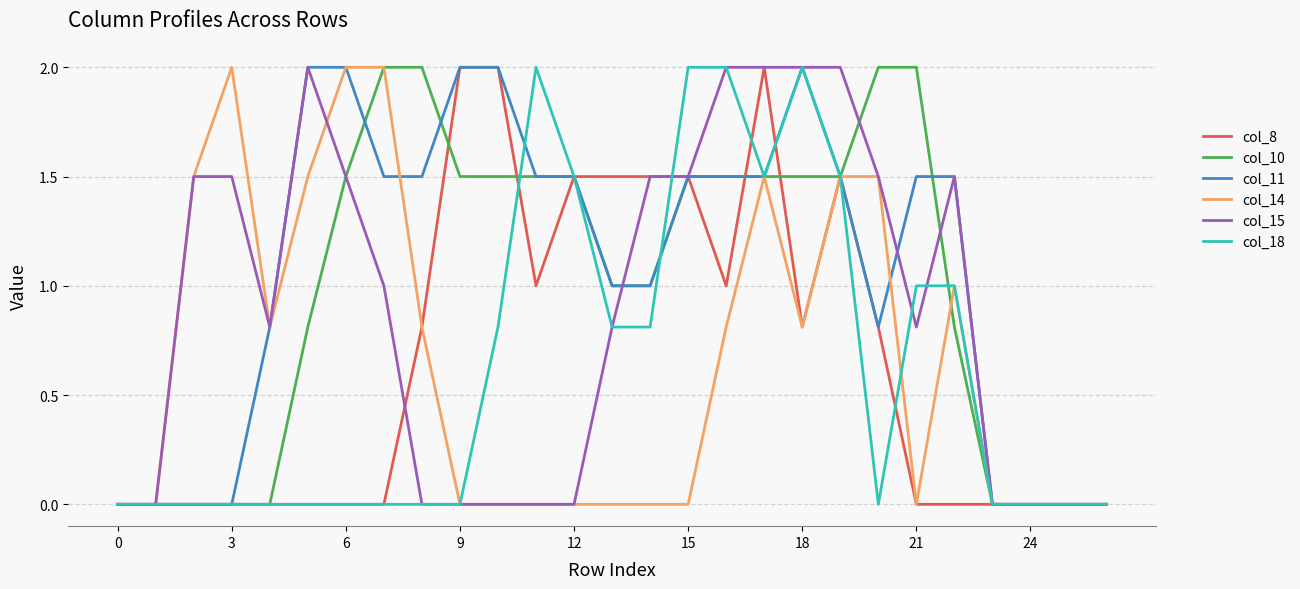

What is the greatest value displayed?

2.0